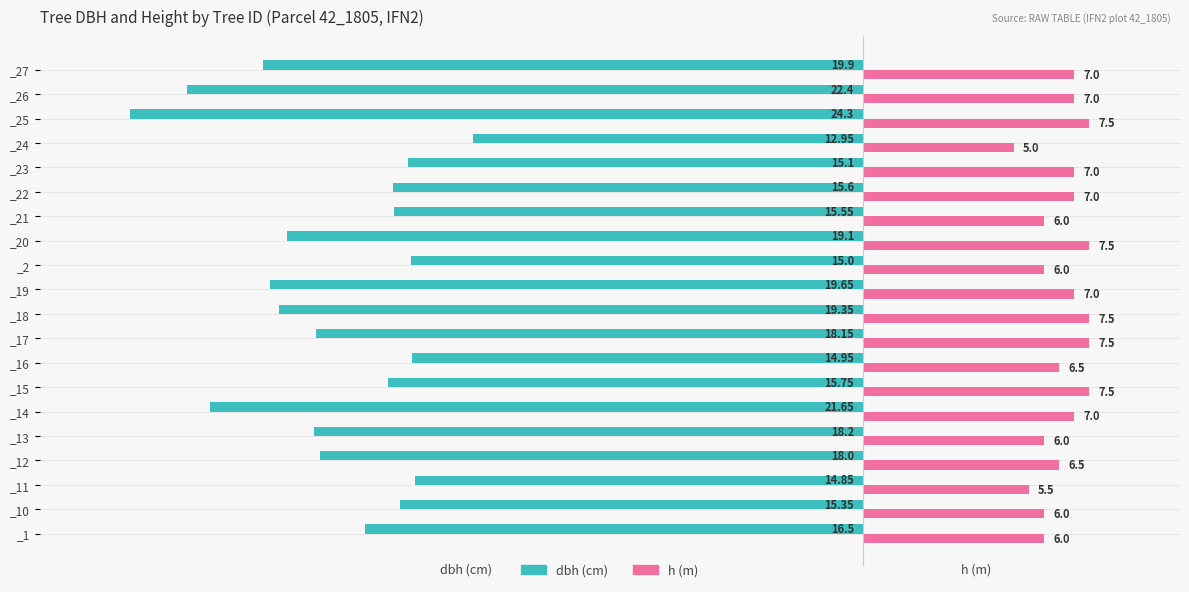

At which category is the sum across all series the highest?

_24